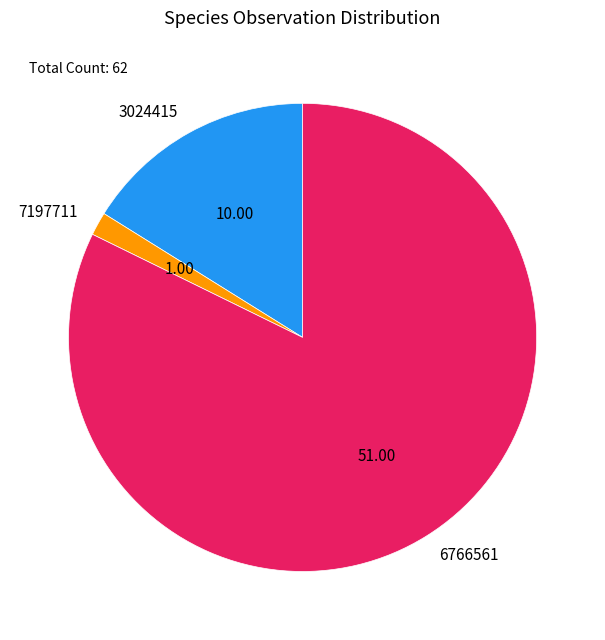

Approximately how many times larger is the value at 6766561 compared to 3024415?

5.1